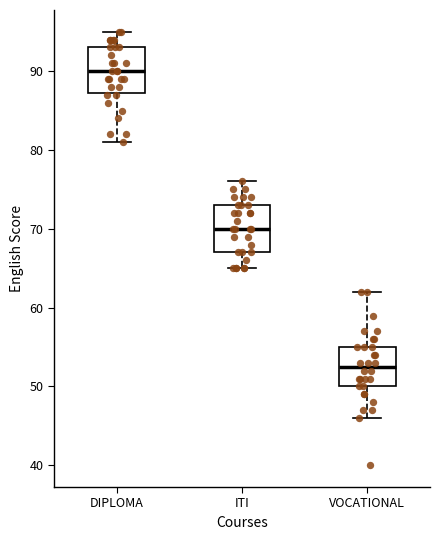

Which box's median line is the lowest?

VOCATIONAL